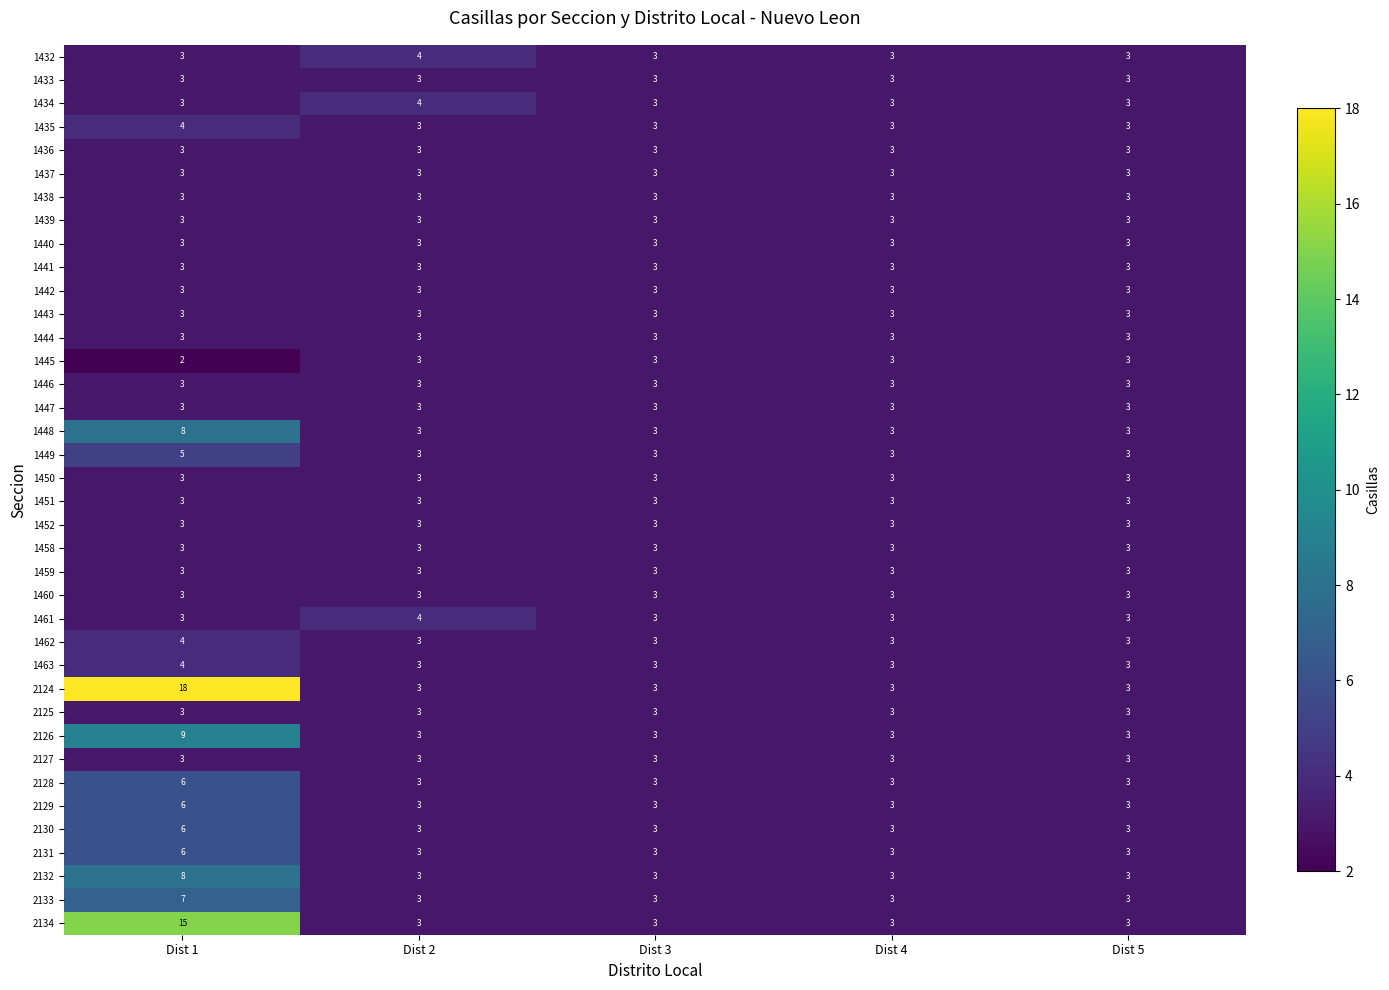

At which category is the sum across all series the highest?

Dist 1